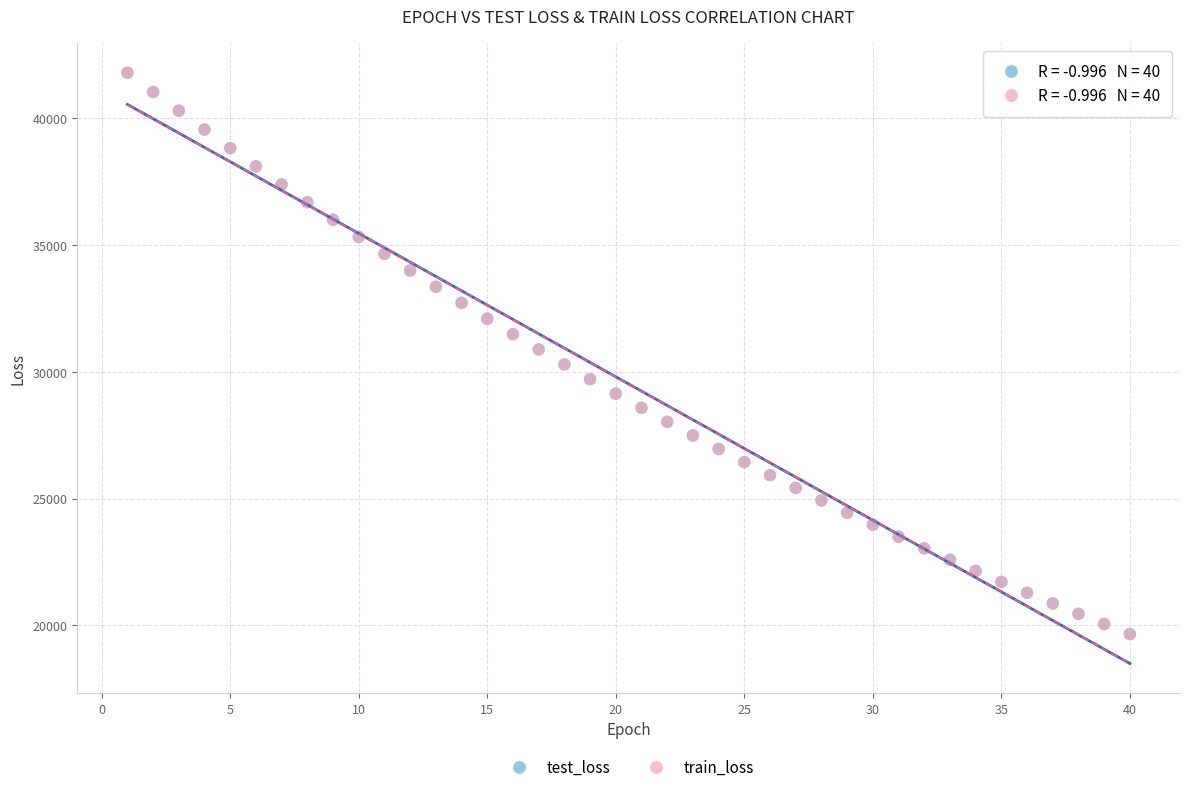

Which series has the largest Y range (max minus min)?

test_loss